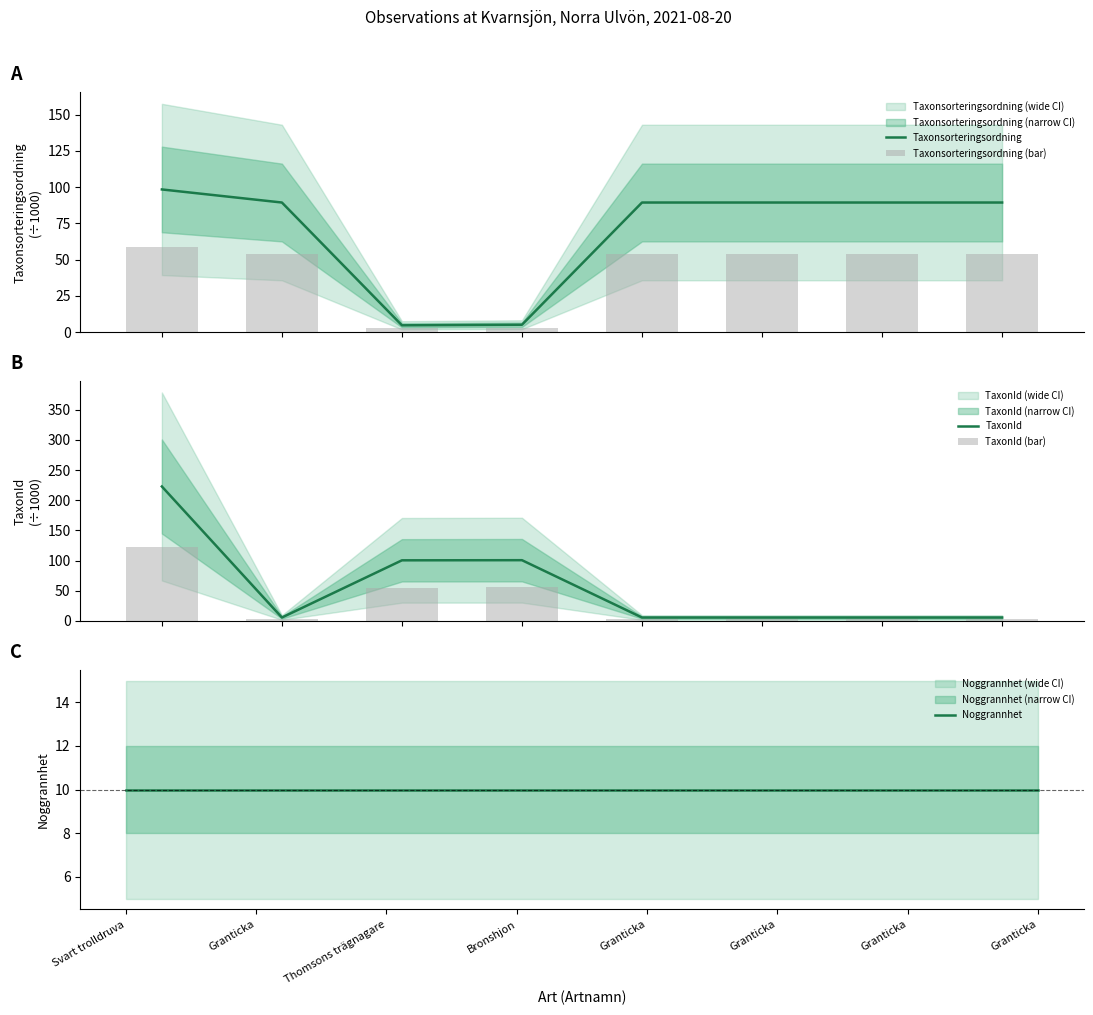

List the series in order of their overall mean, lowest first.

Noggrannhet, TaxonId (bar), Taxonsorteringsordning (bar), TaxonId, Taxonsorteringsordning